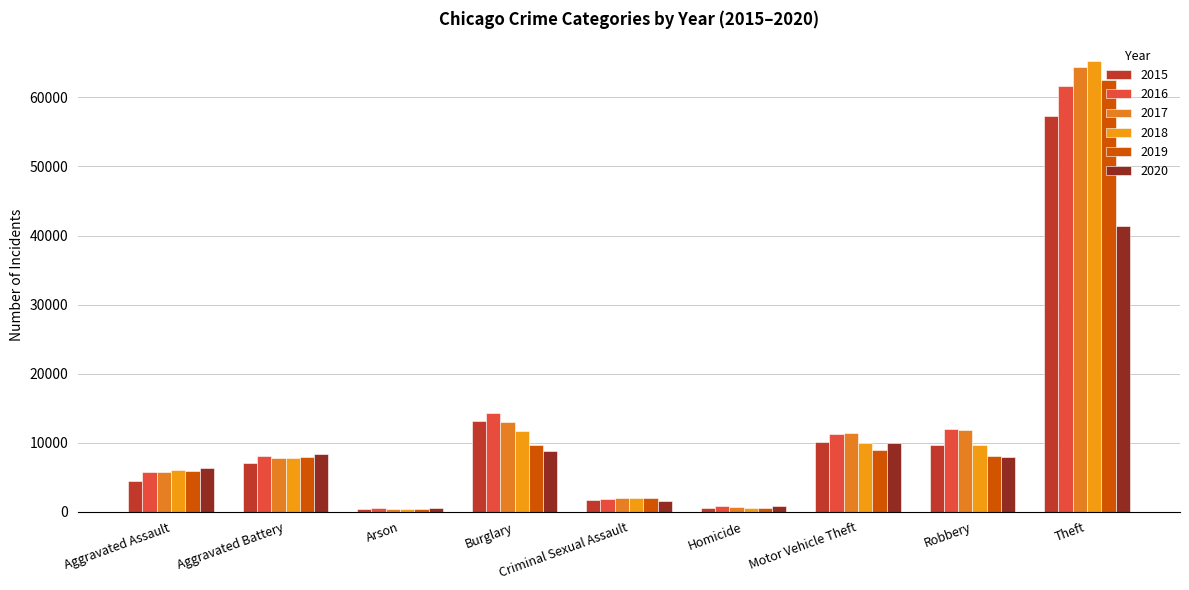

Which category has the lowest value in the 2019 series?

Arson